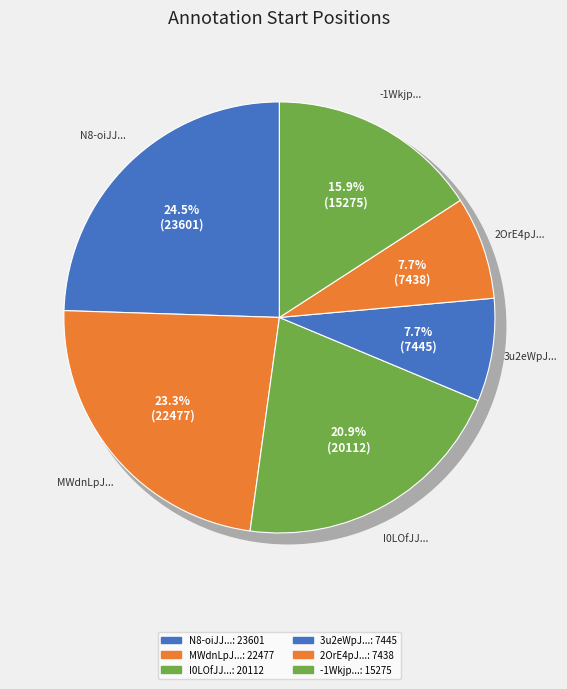

Count the number of slices in the pie.

6